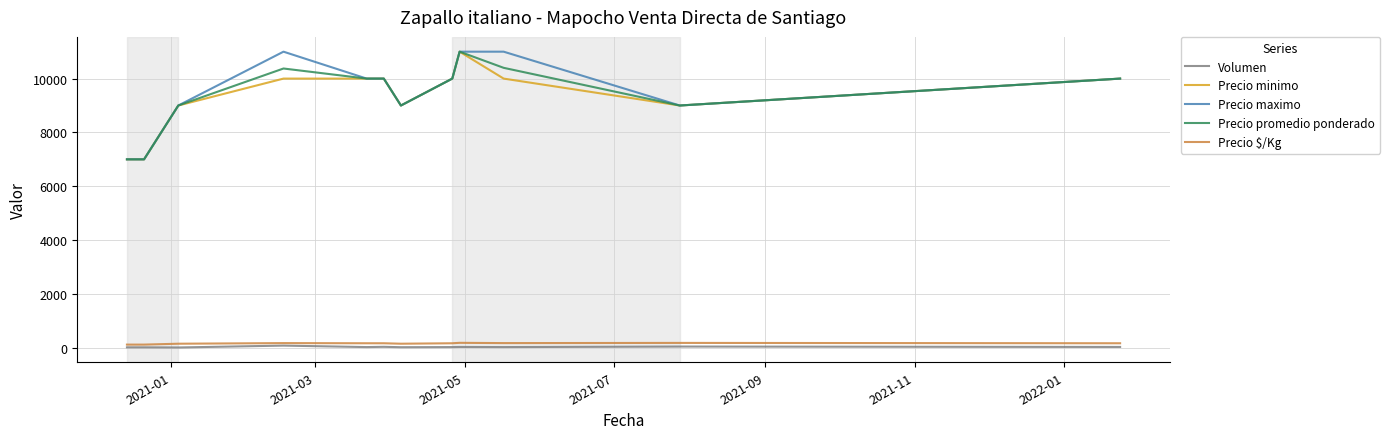

What is the greatest value displayed?

11000